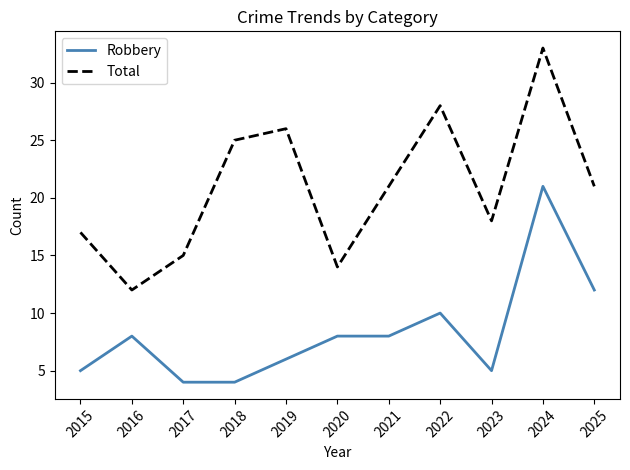

What is the total value across all series at 2020?

22